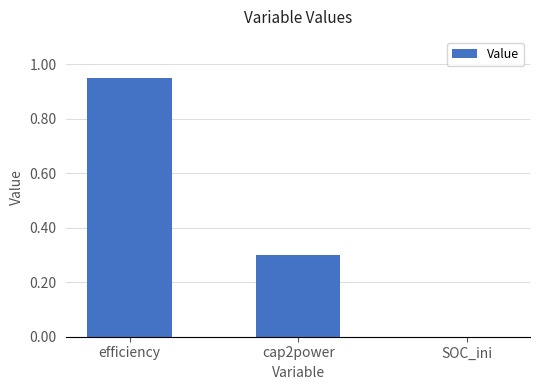

True or false: the data shows 0.0 at SOC_ini.

True